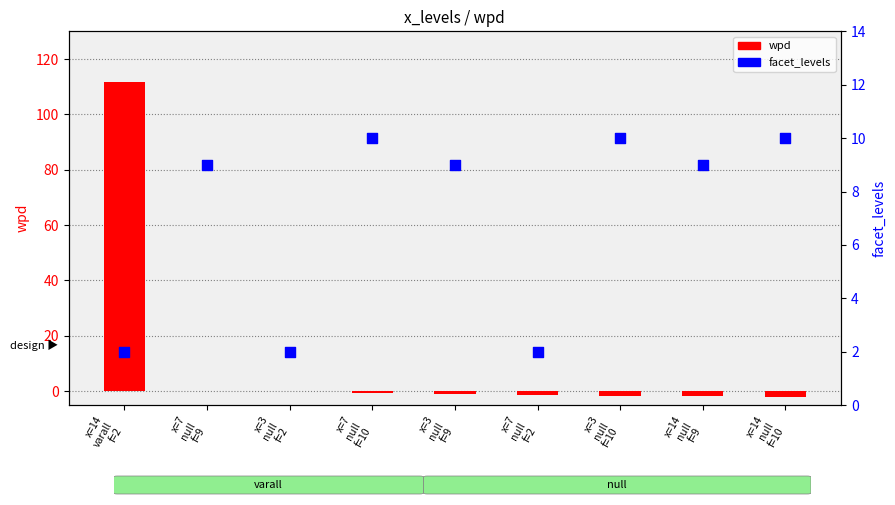

Which series reaches the maximum Y coordinate?

wpd